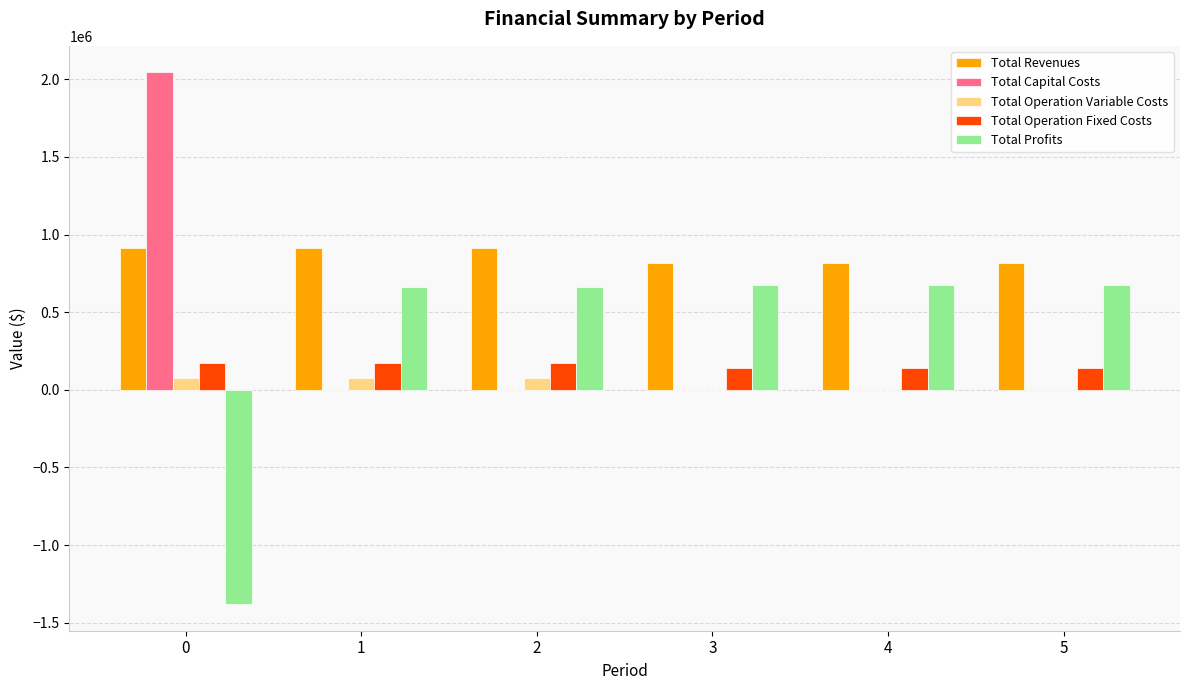

The value of Total Revenues at 0 is 913048.3. True or false?

True